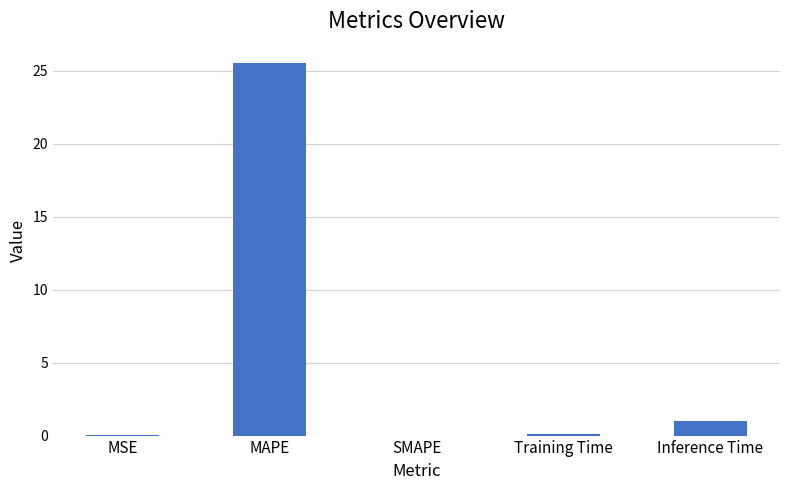

What is the greatest value displayed?

25.5